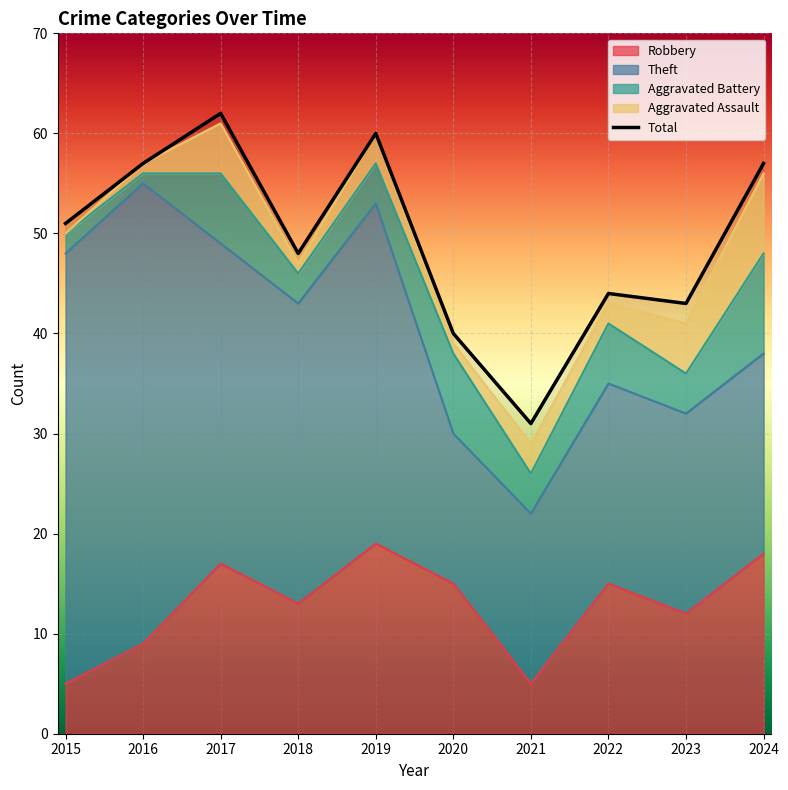

Does the chart display data point markers on the line(s)?

No